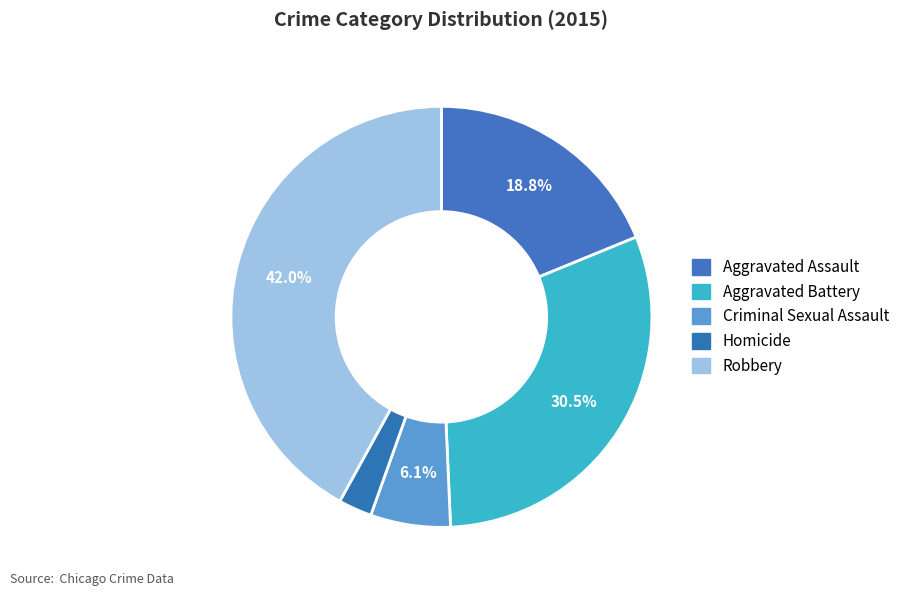

The Robbery slice represents 55% of the pie. True or false?

False